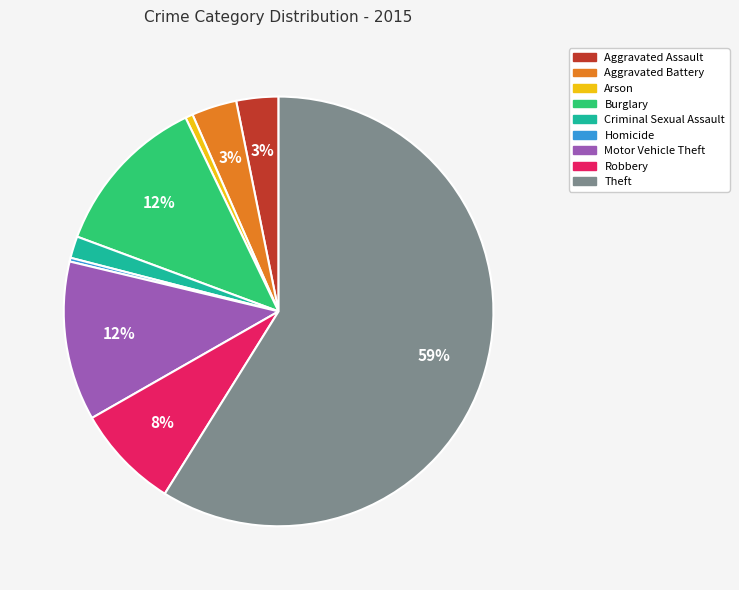

How many segments does this pie chart have?

9